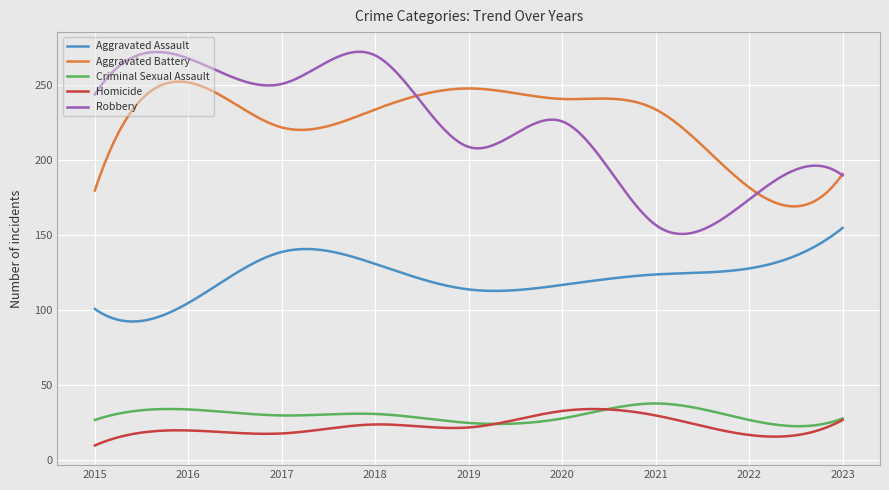

How many lines are shown in the chart?

5